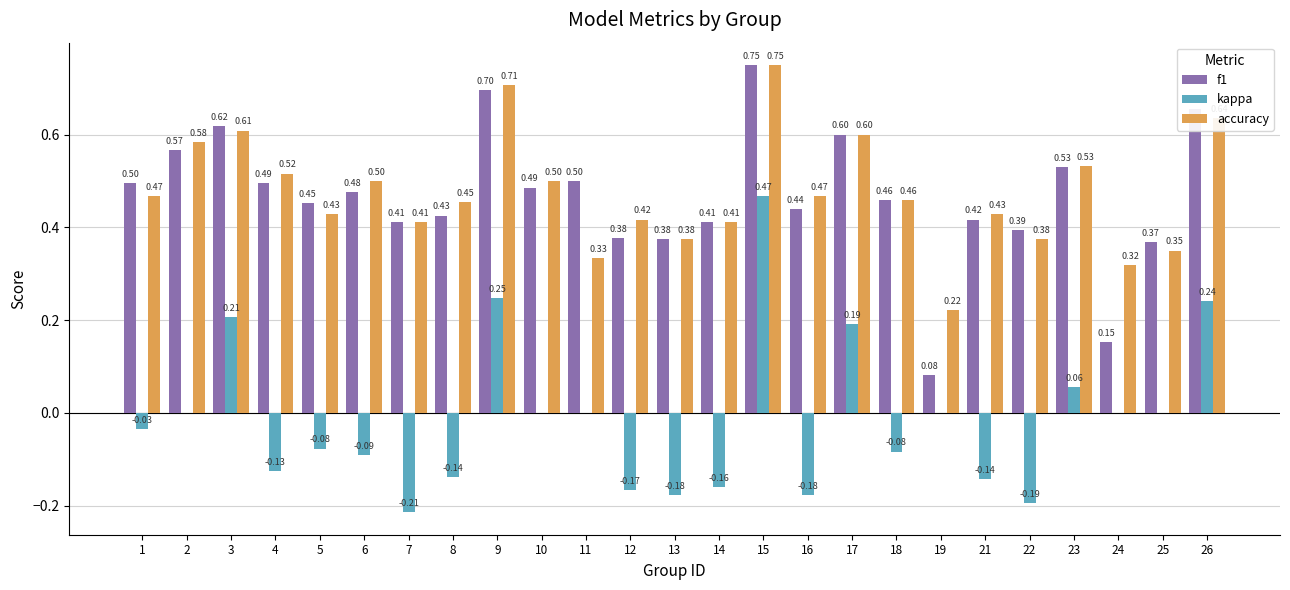

At which label does kappa reach its peak?

15